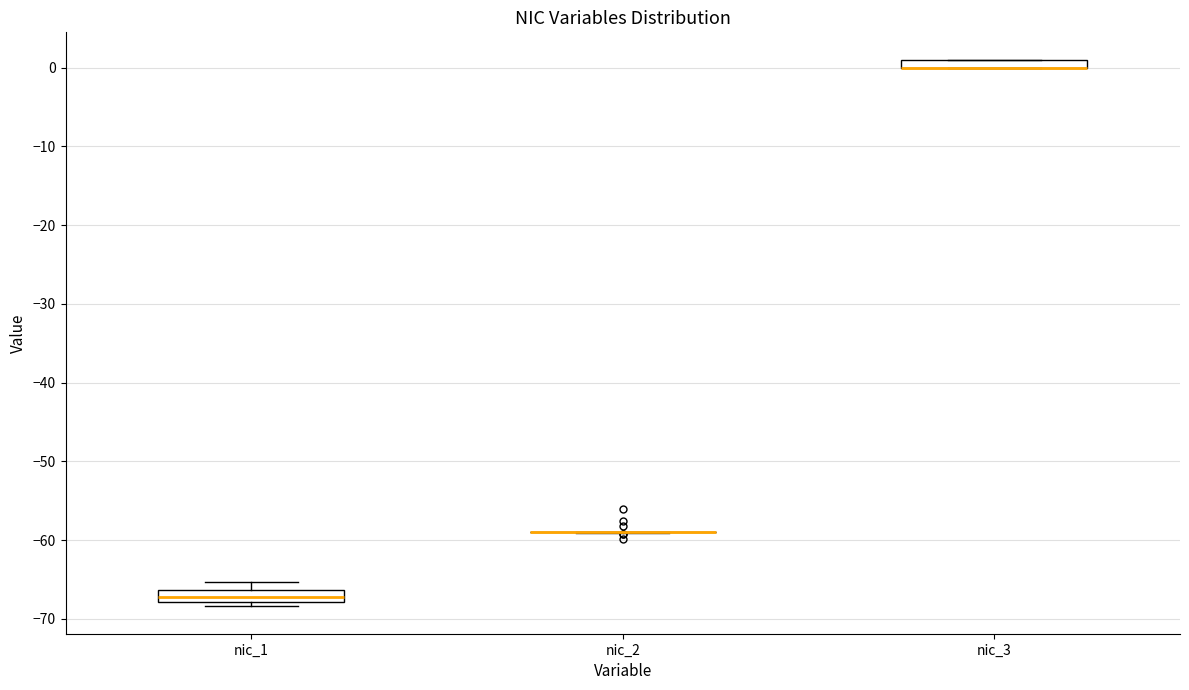

Where does the median line of the box for nic_1 sit on the y-axis? The values are not printed on the chart, so give them approximately, as read against the axis.

-67